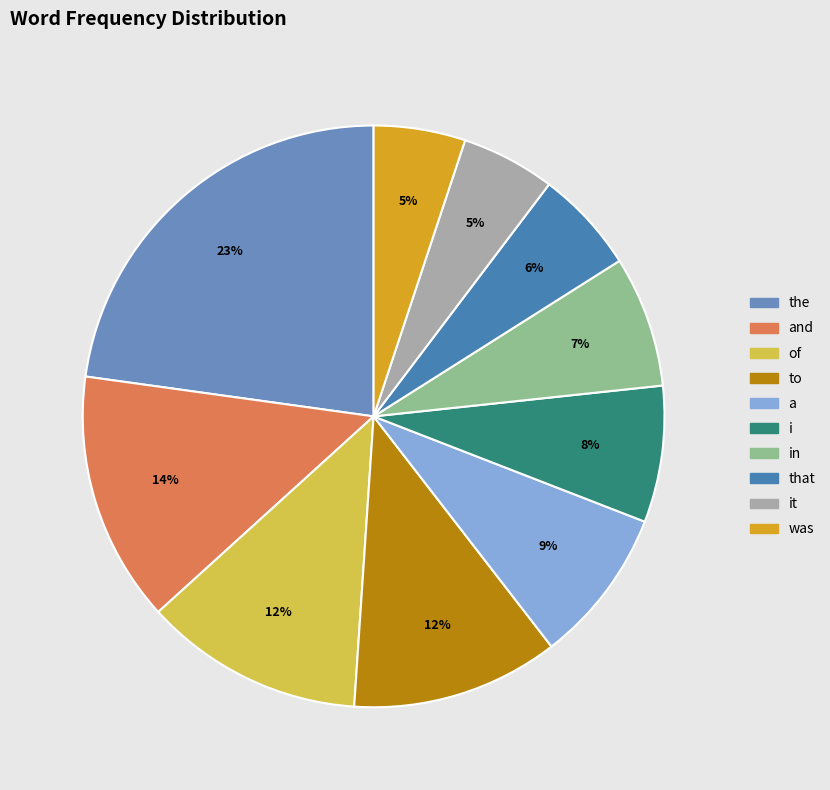

True or false: to accounts for 12% of the total.

True